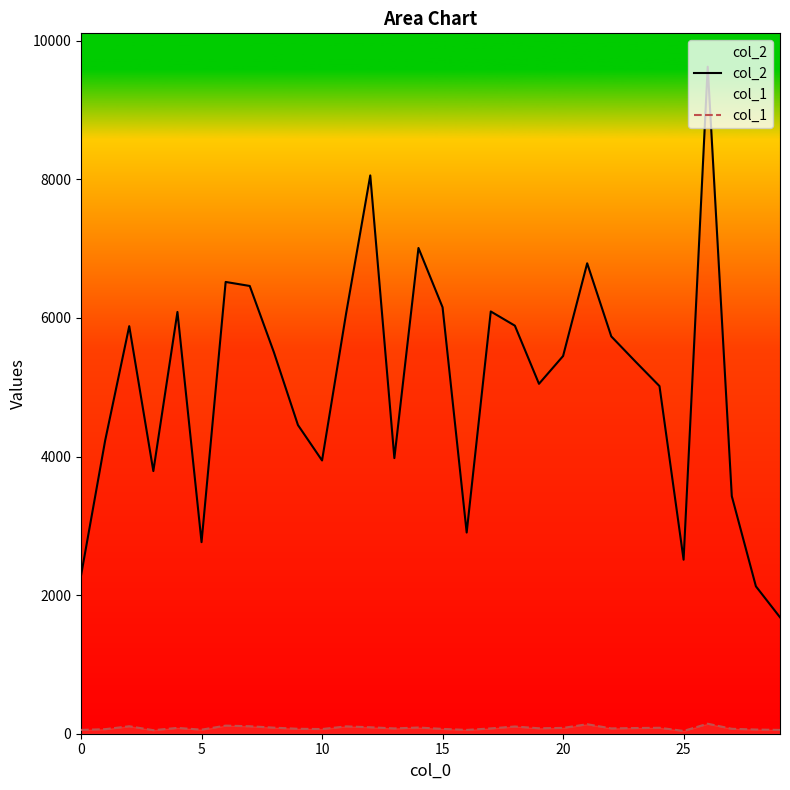

Which series has the widest spread of values?

col_2